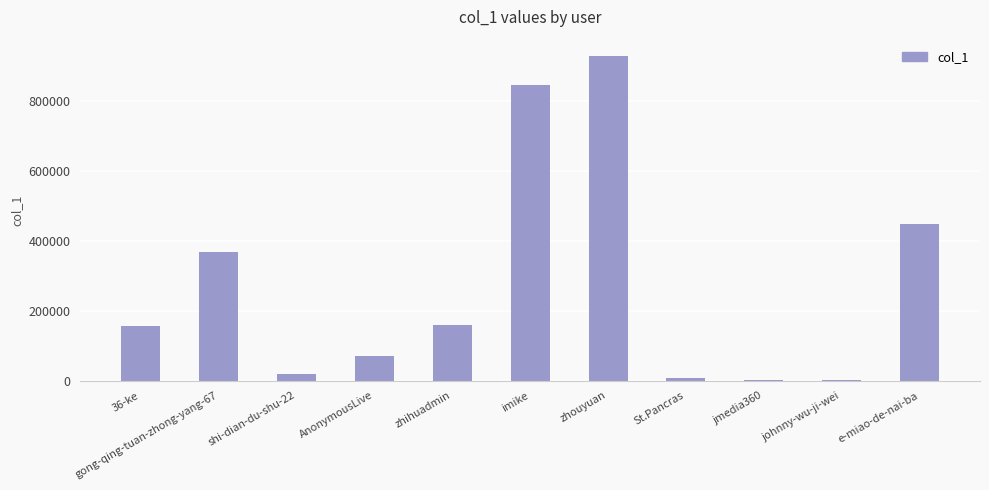

What is the greatest value displayed?

930127